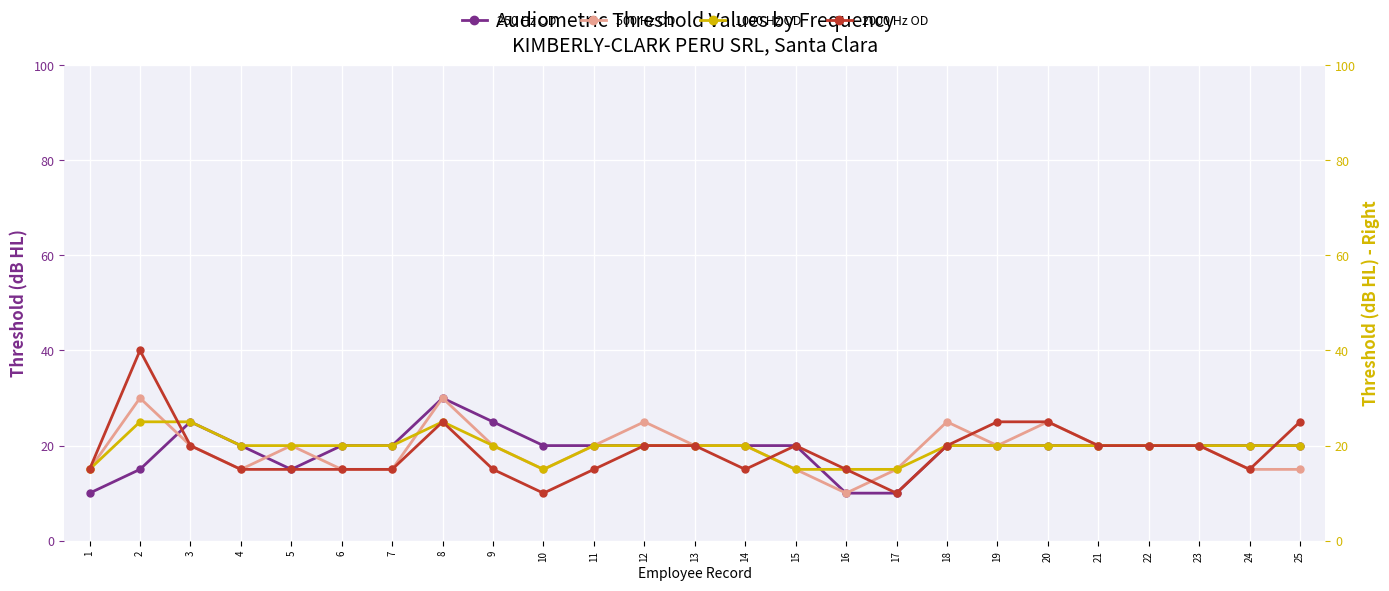

How many lines are shown in the chart?

4